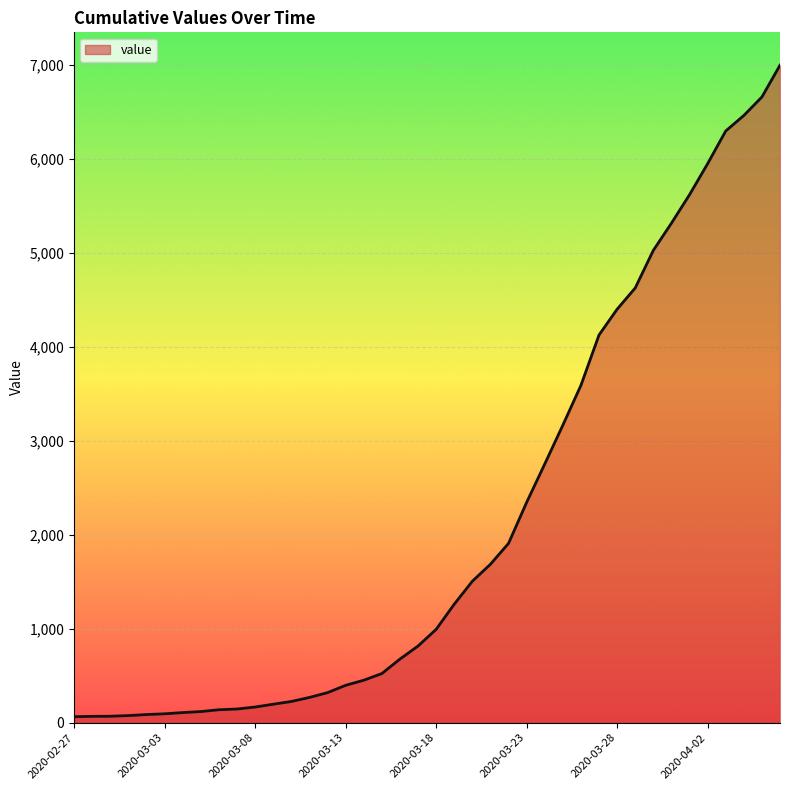

Rank the categories by value from lowest to highest.

2020-02-27, 2020-02-28, 2020-02-29, 2020-03-01, 2020-03-02, 2020-03-03, 2020-03-04, 2020-03-05, 2020-03-06, 2020-03-07, 2020-03-08, 2020-03-09, 2020-03-10, 2020-03-11, 2020-03-12, 2020-03-13, 2020-03-14, 2020-03-15, 2020-03-16, 2020-03-17, 2020-03-18, 2020-03-19, 2020-03-20, 2020-03-21, 2020-03-22, 2020-03-23, 2020-03-24, 2020-03-25, 2020-03-26, 2020-03-27, 2020-03-28, 2020-03-29, 2020-03-30, 2020-03-31, 2020-04-01, 2020-04-02, 2020-04-03, 2020-04-04, 2020-04-05, 2020-04-06